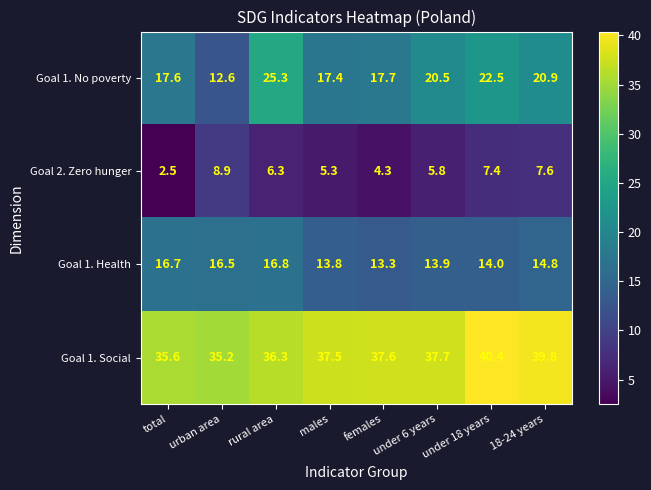

What is the smallest value displayed?

2.5